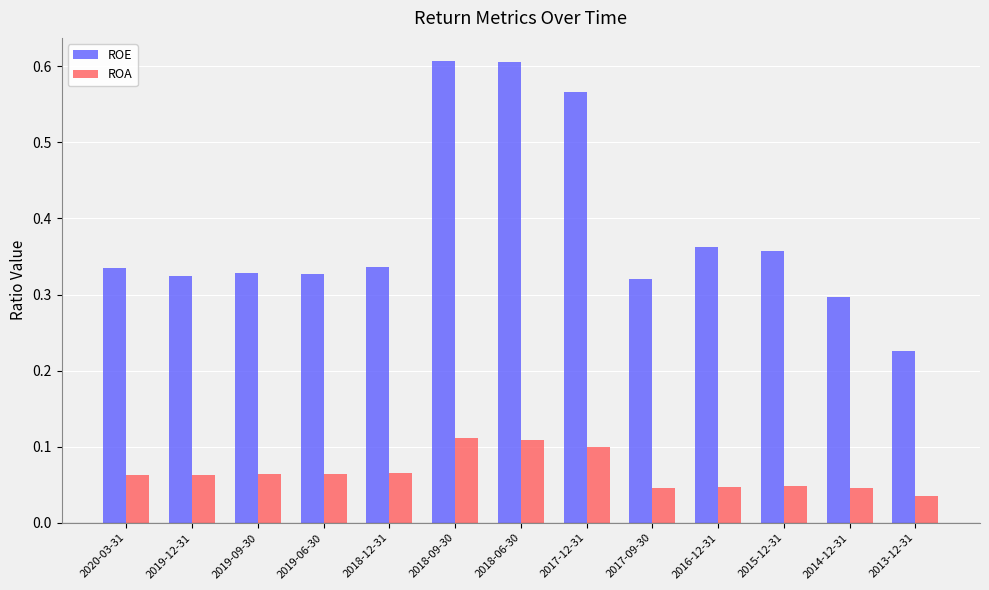

How many bars are there in total?

26